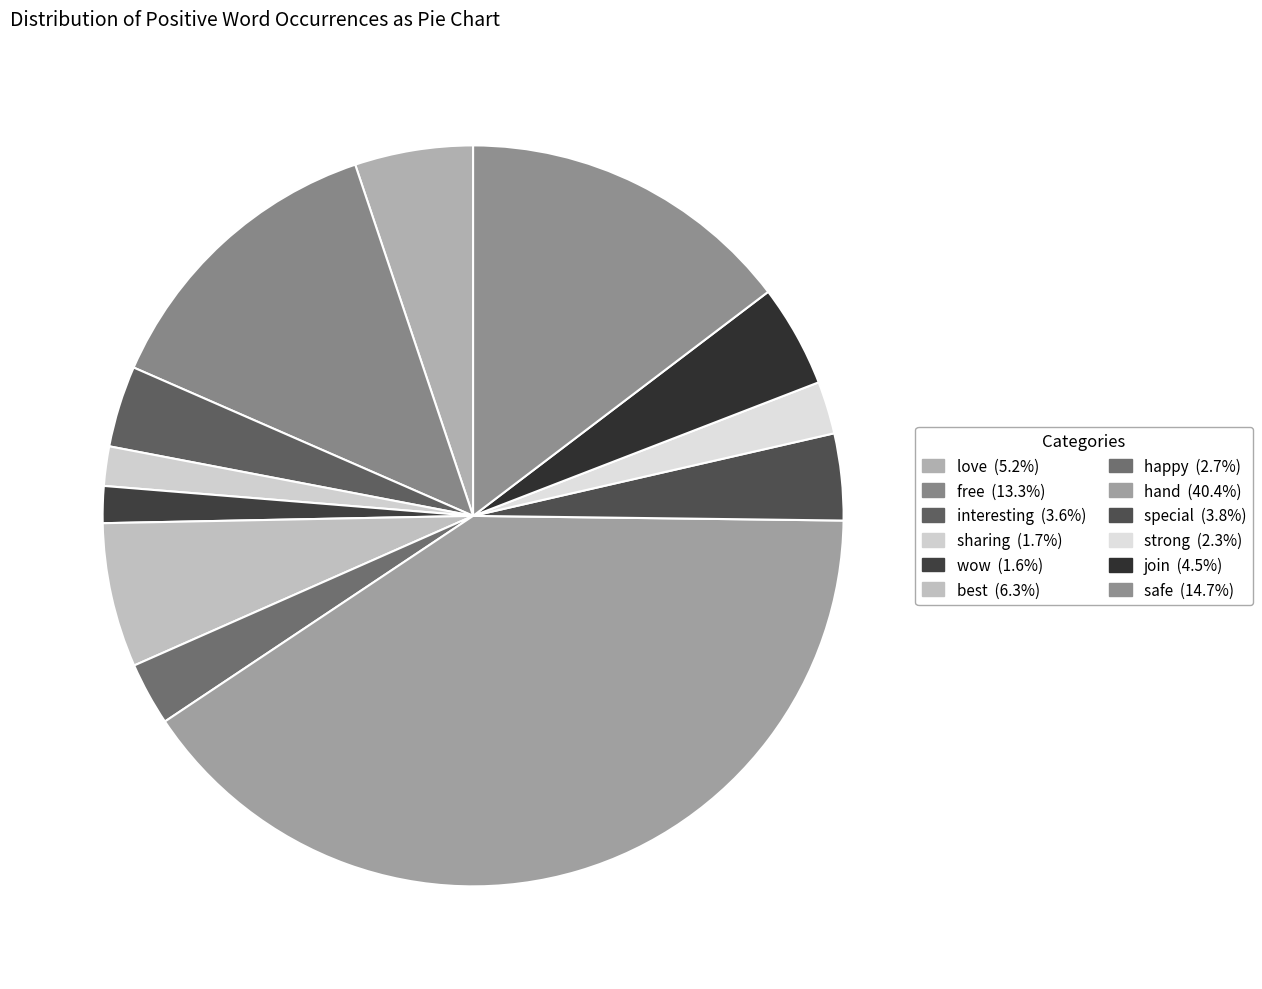

How many slices are in this pie chart?

12